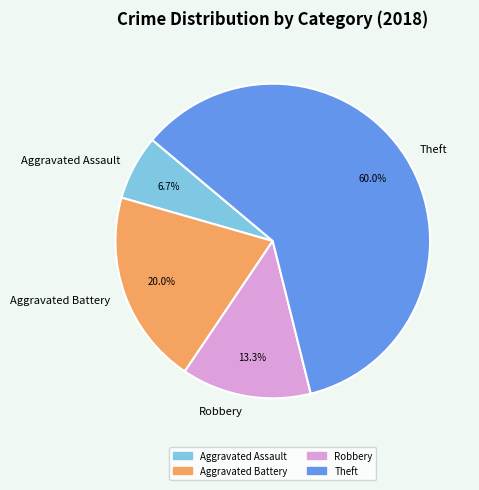

Which category accounts for the majority?

Theft